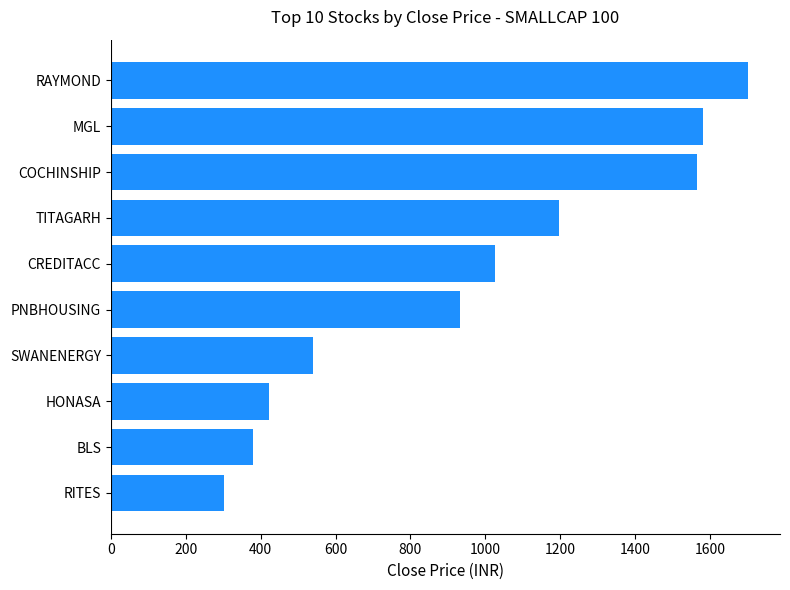

Which has a higher value, CREDITACC or COCHINSHIP?

COCHINSHIP